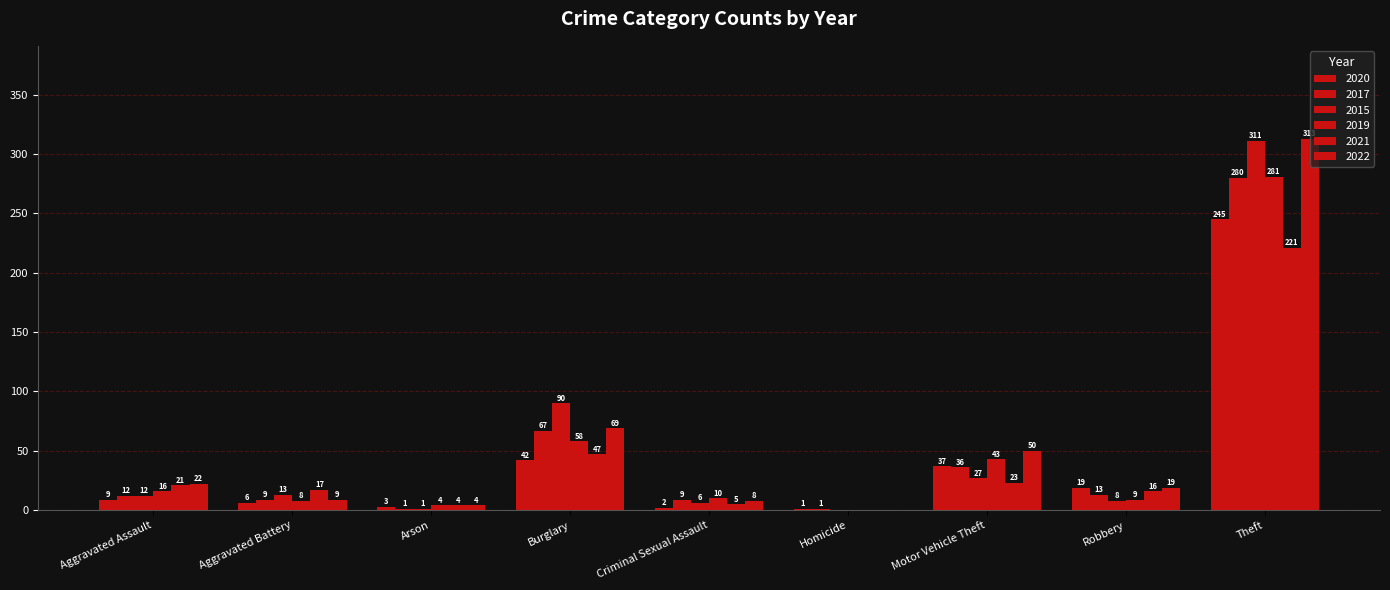

Reading left to right, what are all the values shown in this chart?

2020: Aggravated Assault=9	Aggravated Battery=6	Arson=3	Burglary=42	Criminal Sexual Assault=2	Homicide=1	Motor Vehicle Theft=37	Robbery=19	Theft=245	Total=364
2017: Aggravated Assault=12	Aggravated Battery=9	Arson=1	Burglary=67	Criminal Sexual Assault=9	Homicide=1	Motor Vehicle Theft=36	Robbery=13	Theft=280	Total=428
2015: Aggravated Assault=12	Aggravated Battery=13	Arson=1	Burglary=90	Criminal Sexual Assault=6	Homicide=0	Motor Vehicle Theft=27	Robbery=8	Theft=311	Total=468
2019: Aggravated Assault=16	Aggravated Battery=8	Arson=4	Burglary=58	Criminal Sexual Assault=10	Homicide=0	Motor Vehicle Theft=43	Robbery=9	Theft=281	Total=429
2021: Aggravated Assault=21	Aggravated Battery=17	Arson=4	Burglary=47	Criminal Sexual Assault=5	Homicide=0	Motor Vehicle Theft=23	Robbery=16	Theft=221	Total=354
2022: Aggravated Assault=22	Aggravated Battery=9	Arson=4	Burglary=69	Criminal Sexual Assault=8	Homicide=0	Motor Vehicle Theft=50	Robbery=19	Theft=313	Total=494